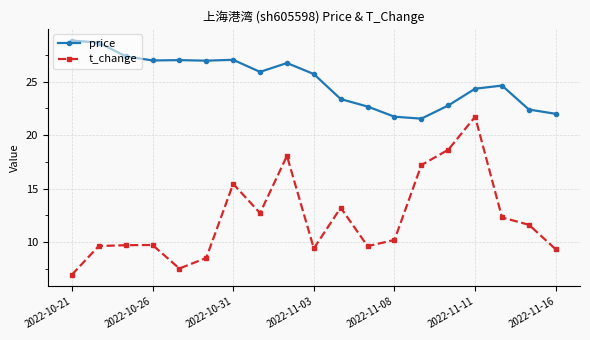

What is the difference between the second highest and minimum values in the t_change series?

11.7